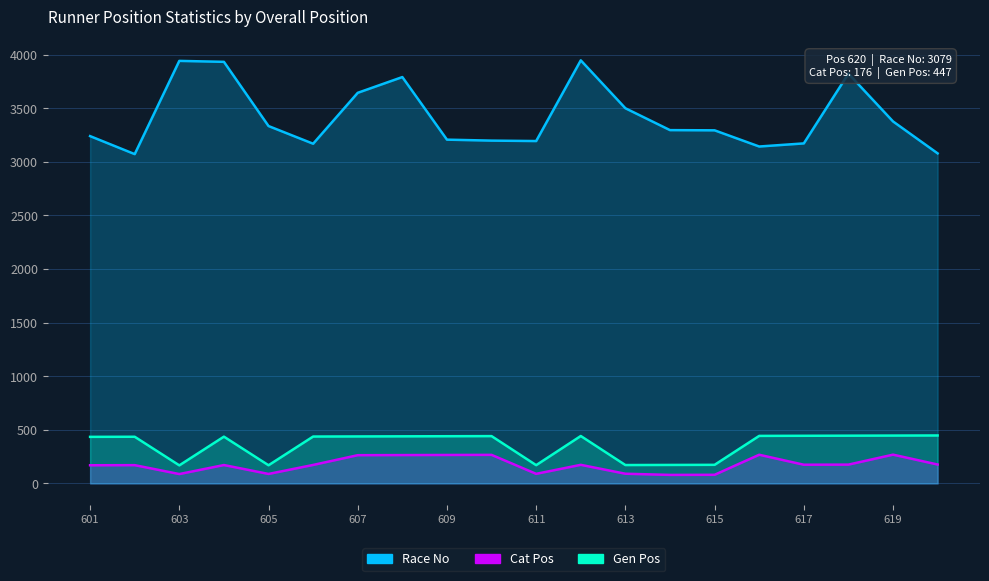

At which category does Race No reach its first local peak?

603